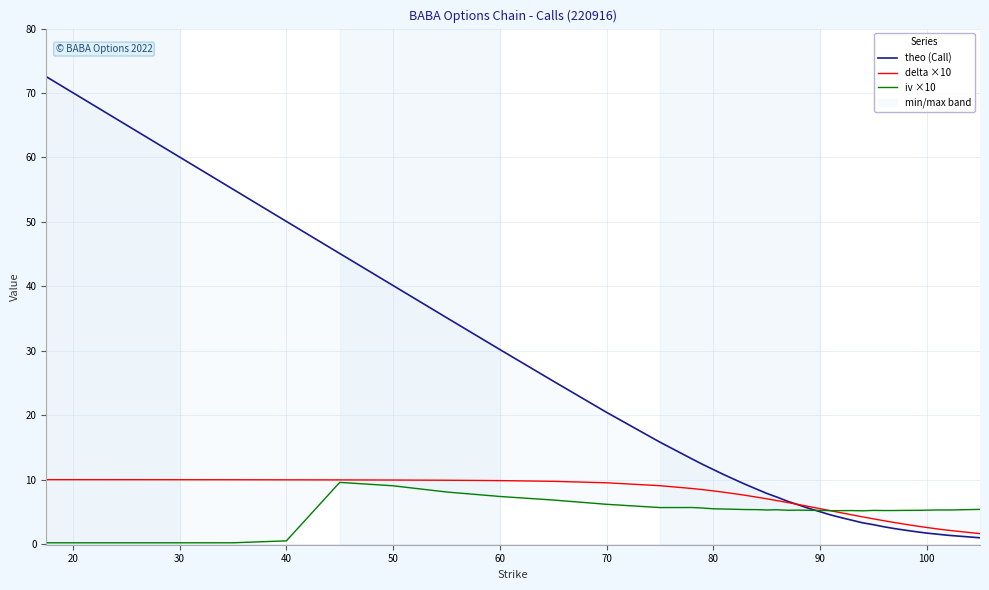

What is the maximum value for delta ×10?

10.0